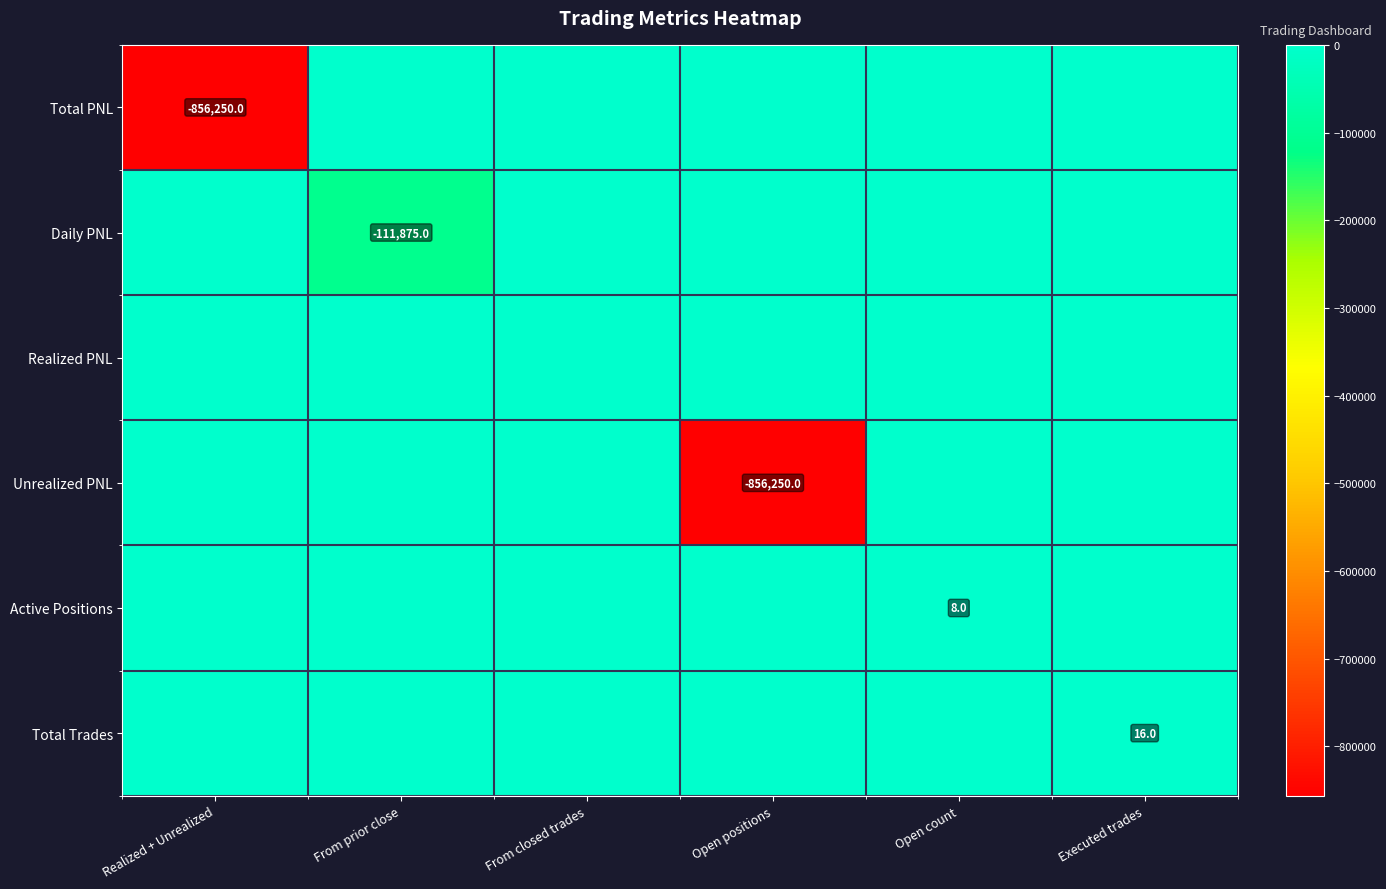

True or false: Total Trades has a value of 4 at Executed trades.

False